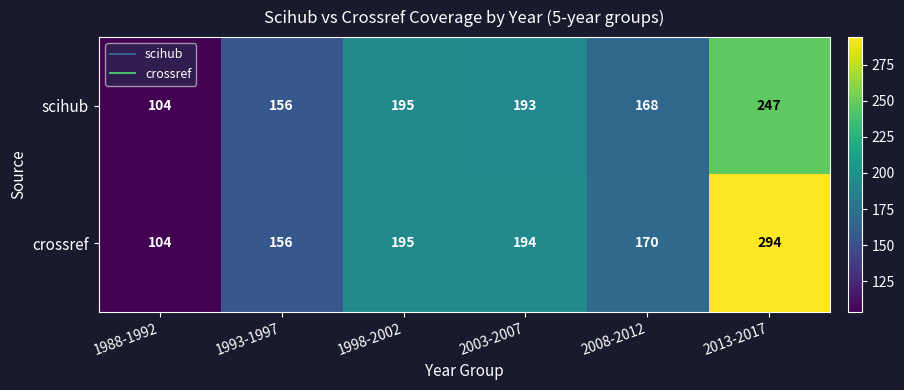

Which series changed the most between 1998-2002 and 2013-2017?

crossref